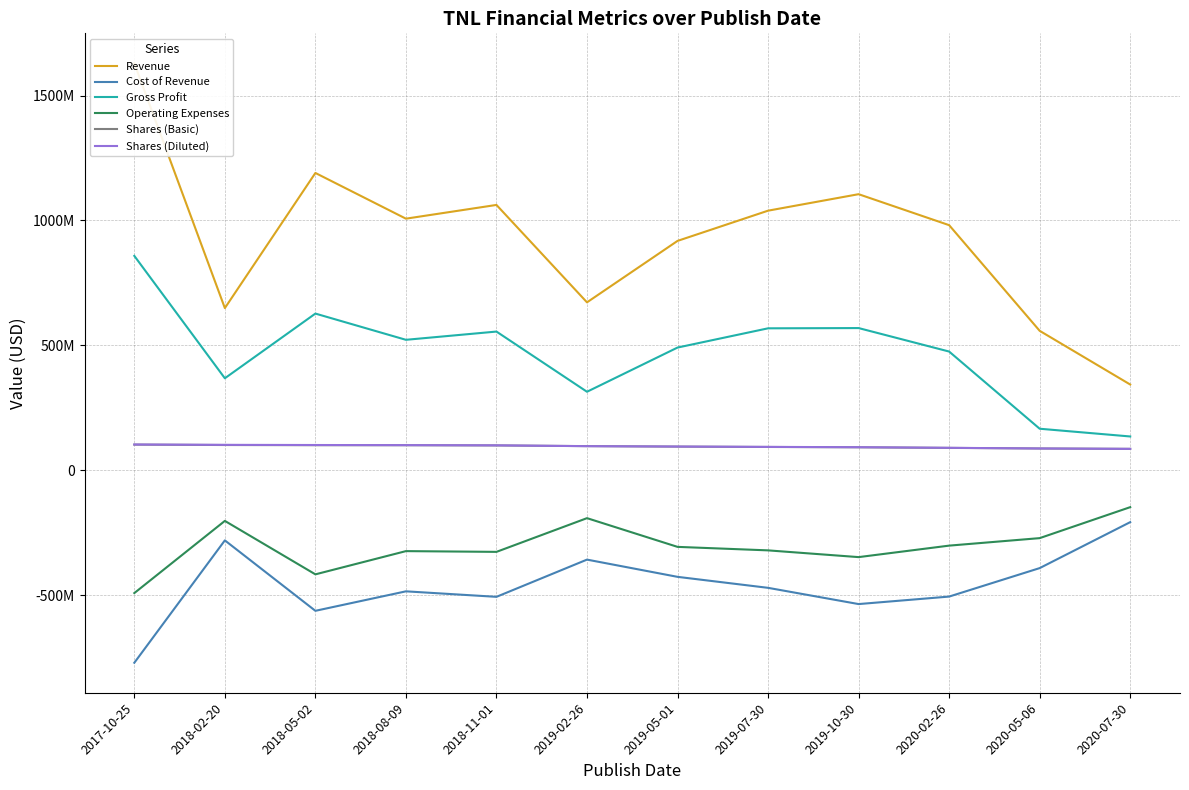

What is the total value across all series at 2018-05-02?

1037900000